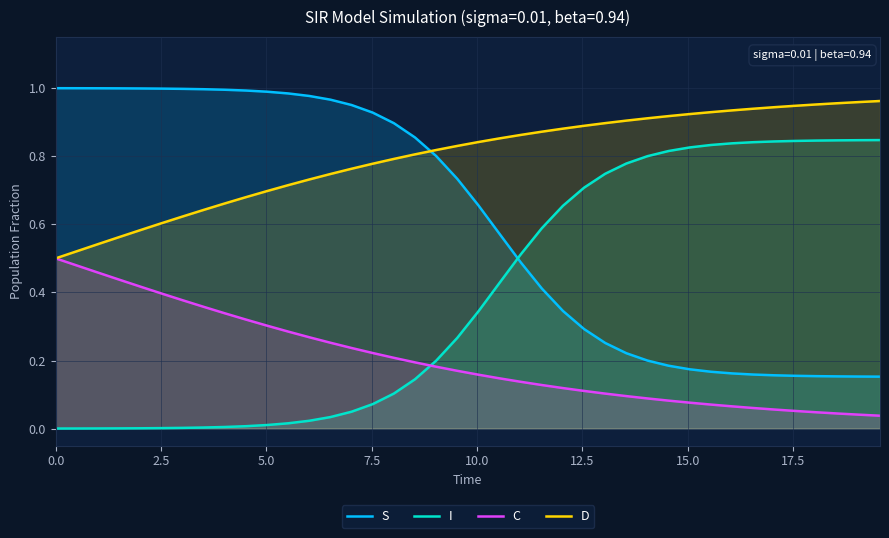

Which series has the largest total across all categories?

D